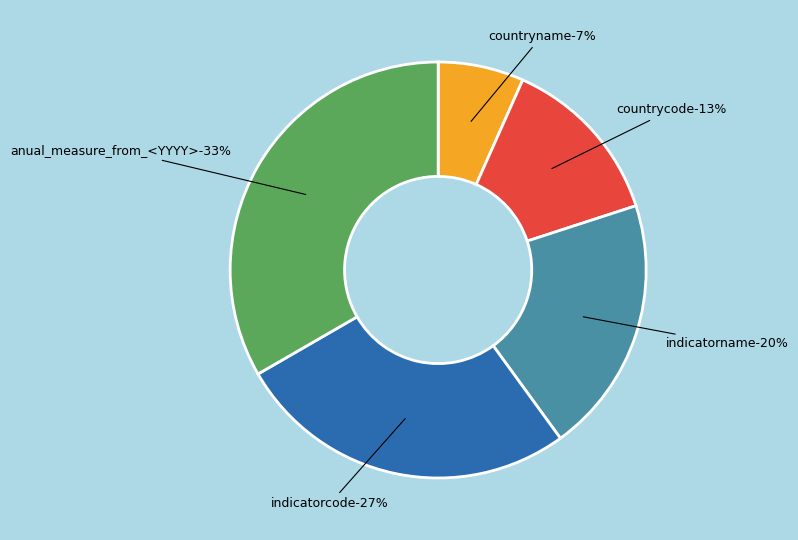

True or false: countrycode accounts for 1% of the total.

False